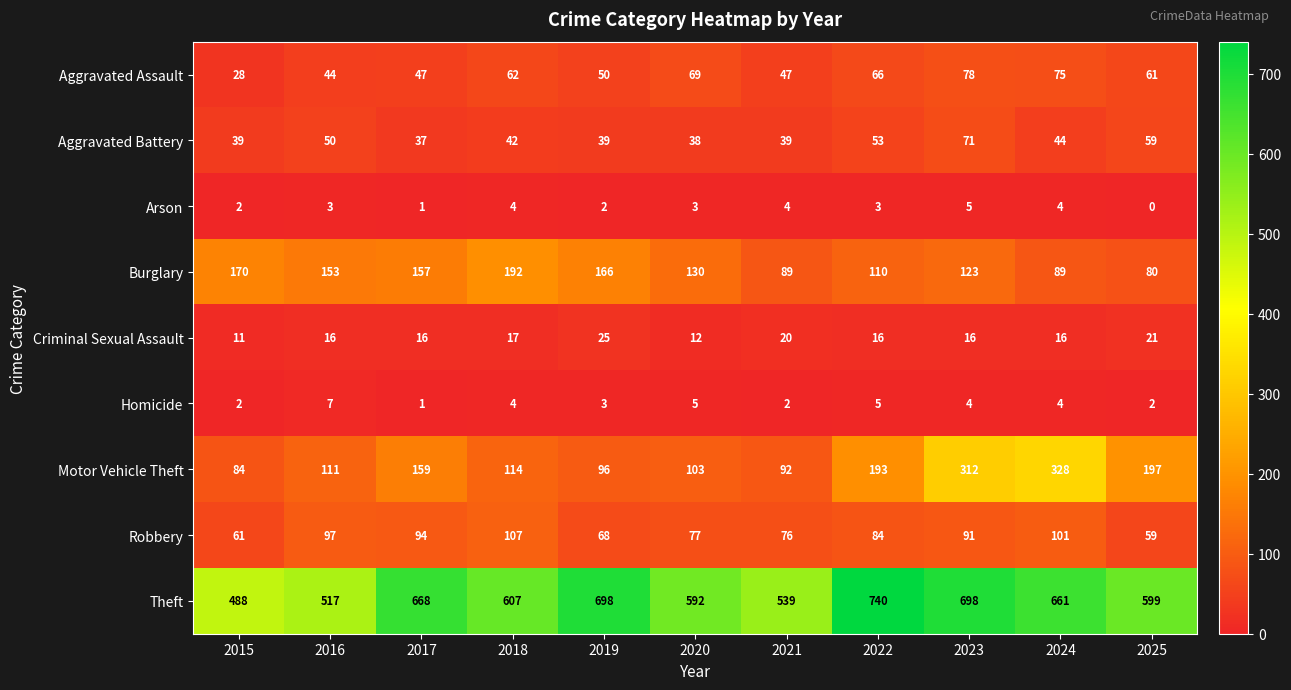

Which category has the lowest value in the Robbery series?

2025